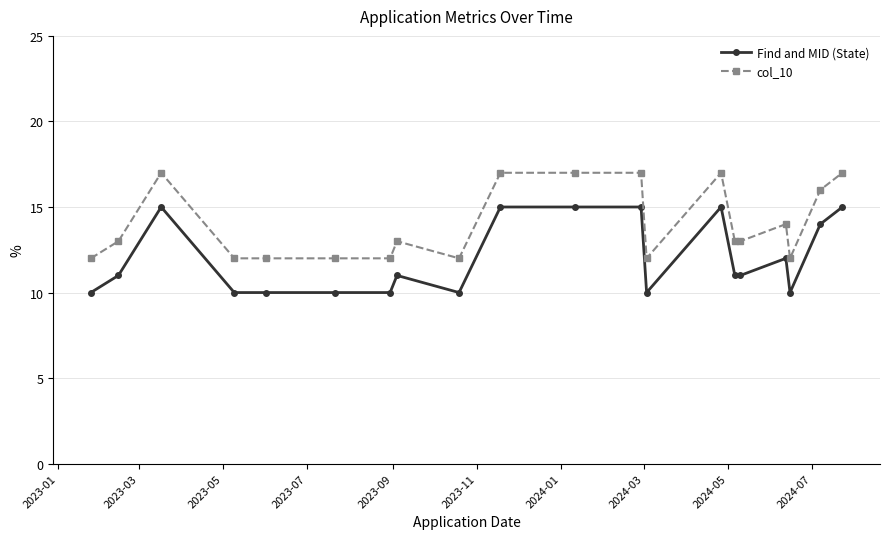

What is the sum of all Find and MID (State) values?

240